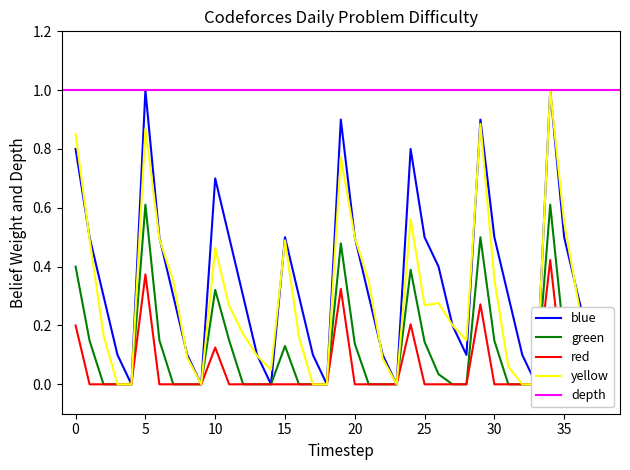

True or false: the data shows 1.7 at 5.

False